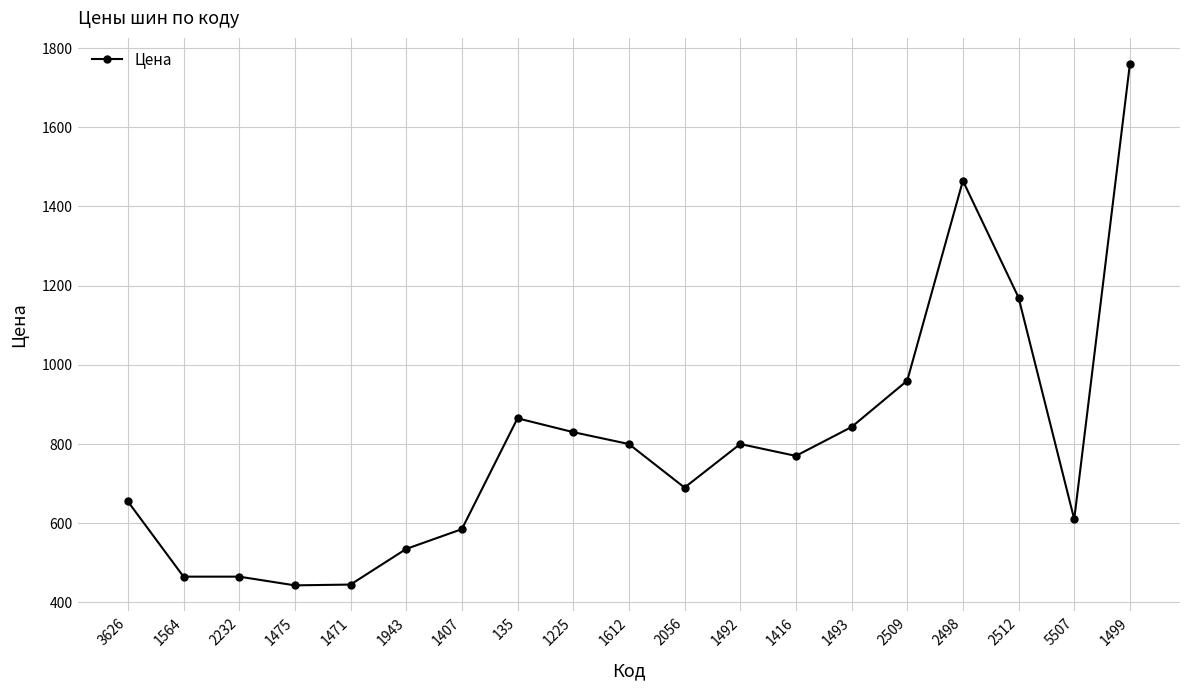

What position from the left is 1471?

5